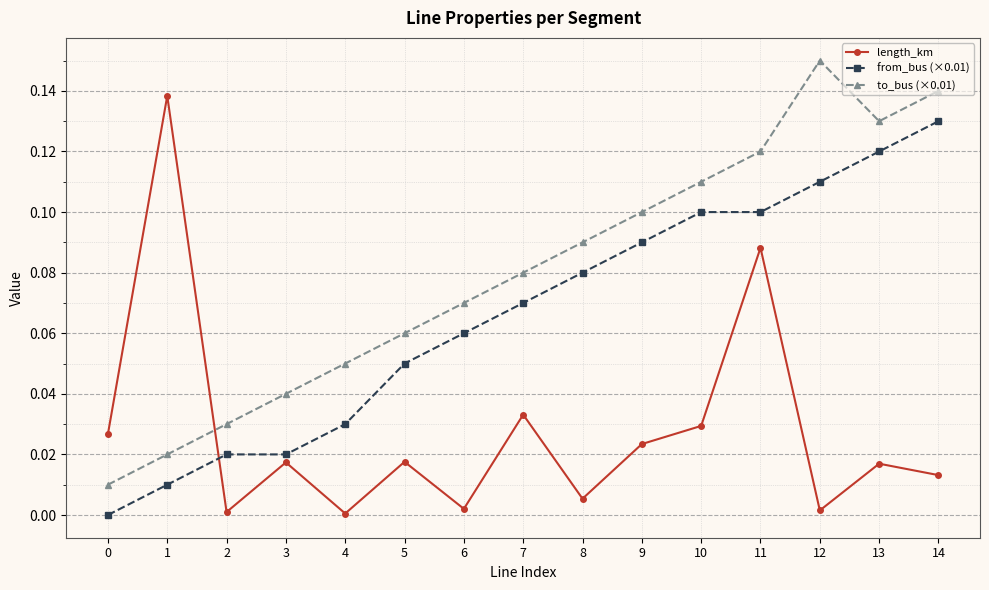

After their last crossing, which series has the higher values: to_bus (×0.01) or length_km?

to_bus (×0.01)